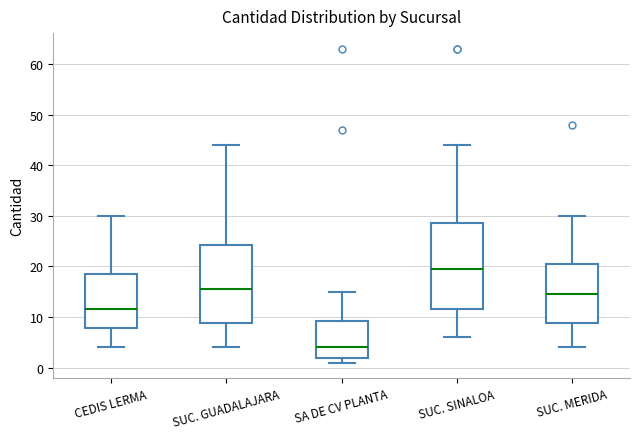

Which box is the tallest, from its lower edge to its upper edge?

SUC. SINALOA